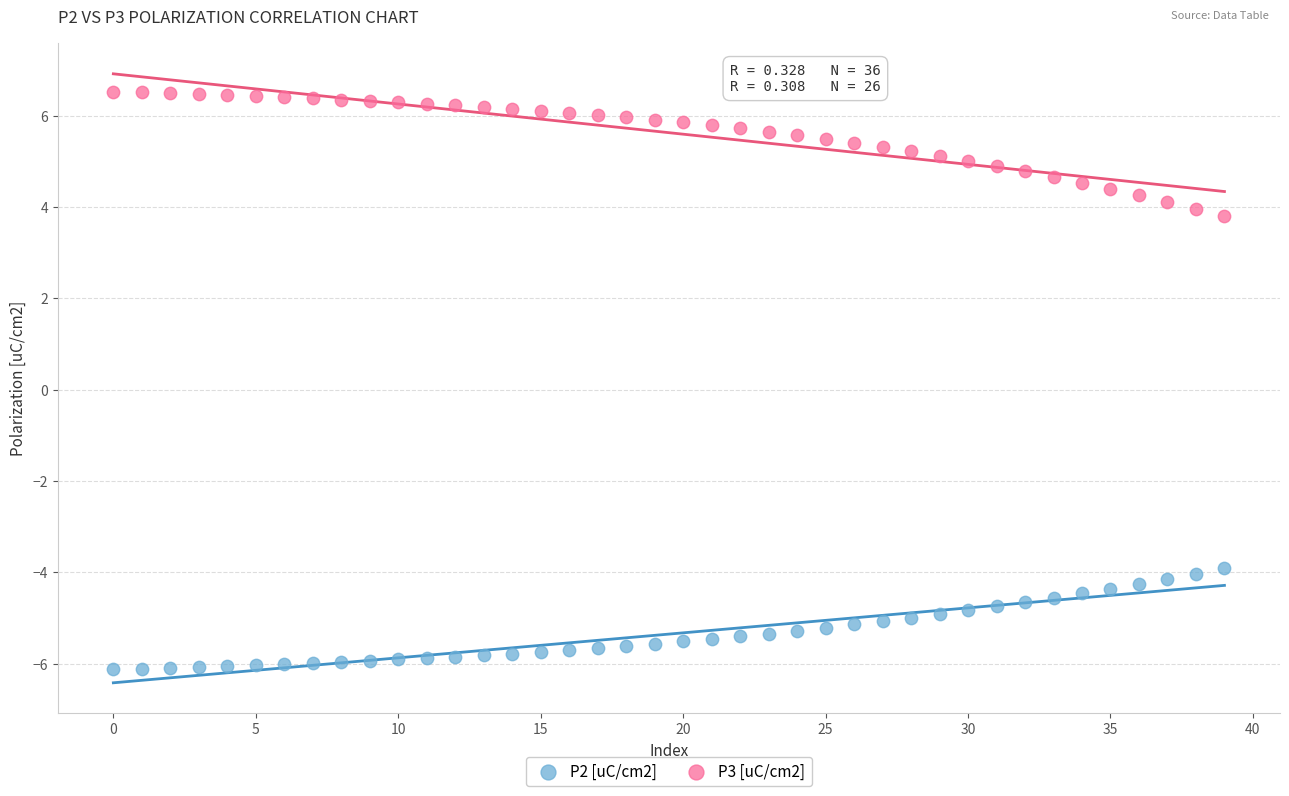

Across all data points, what is the range of Y values (max minus min)?

12.6